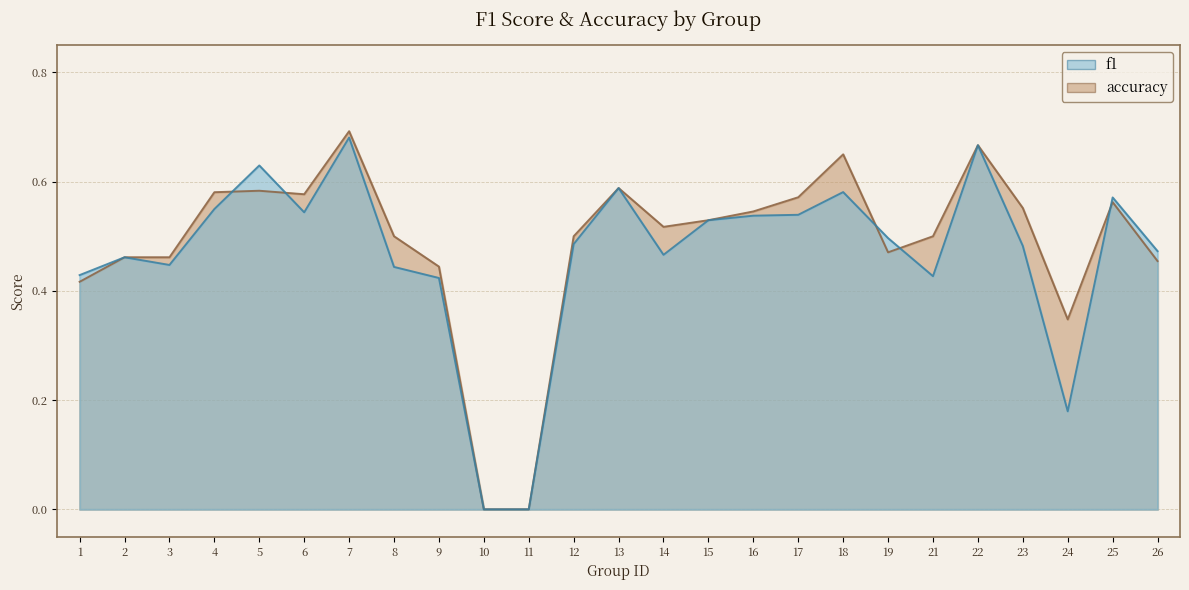

Reading left to right, transcribe all the data shown in this chart.

f1: 1=0.4	2=0.5	3=0.4	4=0.5	5=0.6	6=0.5	7=0.7	8=0.4	9=0.4	10=0.0	11=0.0	12=0.5	13=0.6	14=0.5	15=0.5	16=0.5	17=0.5	18=0.6	19=0.5	21=0.4	22=0.7	23=0.5	24=0.2	25=0.6	26=0.5
accuracy: 1=0.4	2=0.5	3=0.5	4=0.6	5=0.6	6=0.6	7=0.7	8=0.5	9=0.4	10=0.0	11=0.0	12=0.5	13=0.6	14=0.5	15=0.5	16=0.5	17=0.6	18=0.7	19=0.5	21=0.5	22=0.7	23=0.6	24=0.3	25=0.6	26=0.5